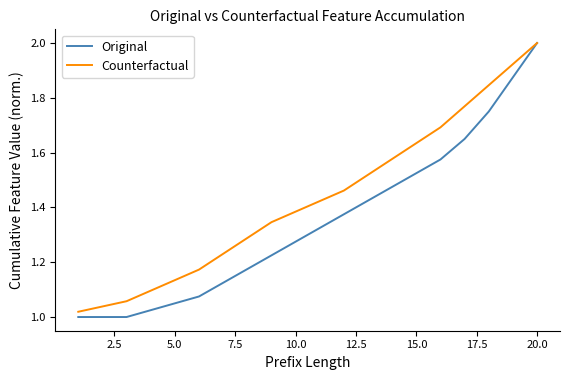

What is the maximum value shown in the chart?

2.0